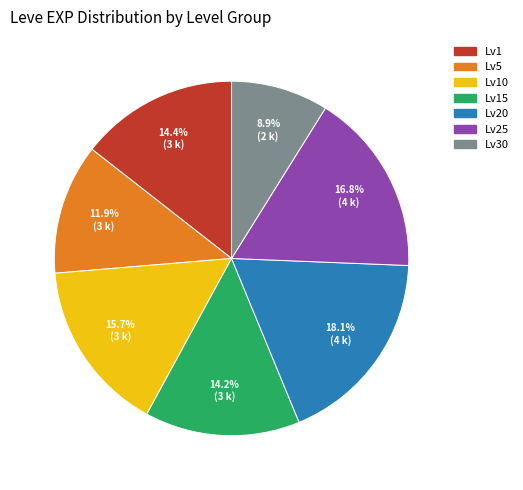

To the nearest percent, what is the average slice percentage?

14%